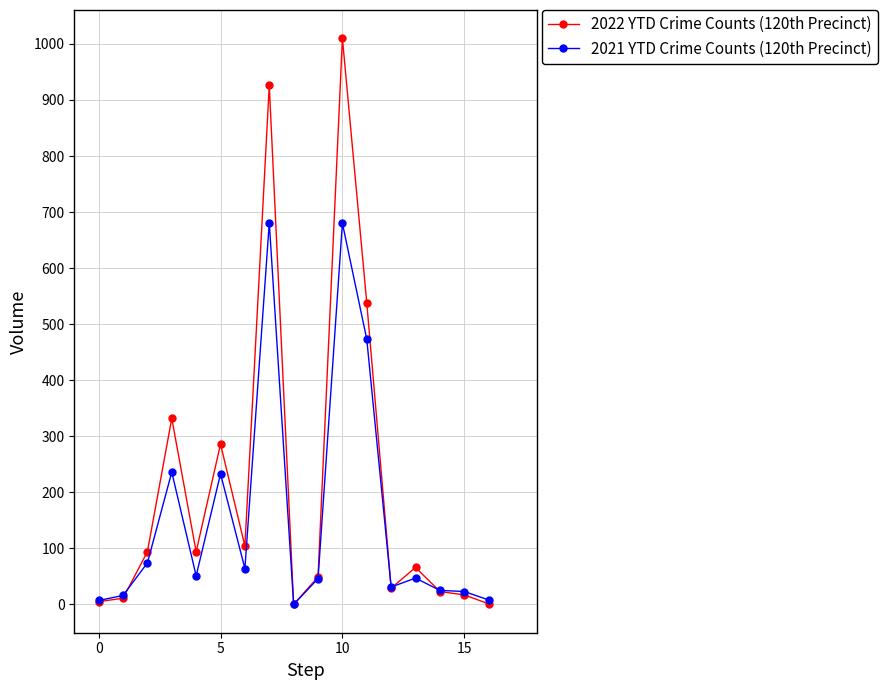

Which series has the largest range (max minus min)?

2022 YTD Crime Counts (120th Precinct)